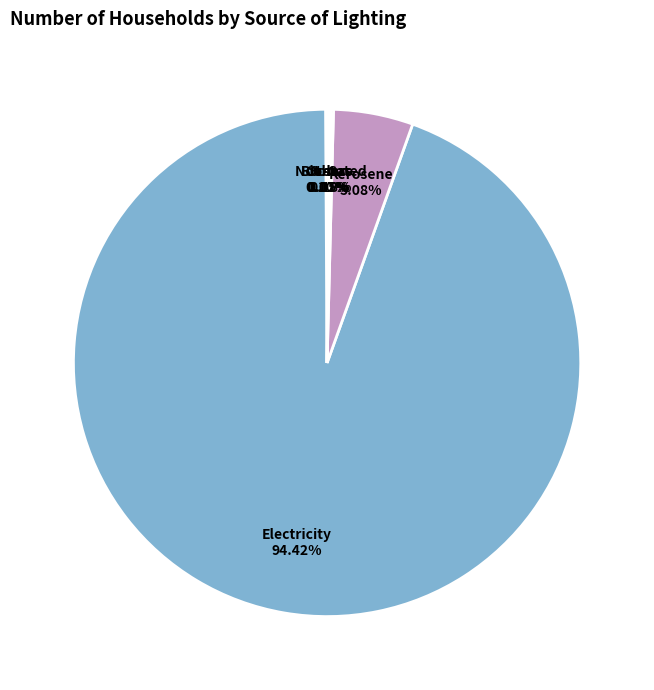

True or false: Kerosene accounts for 18% of the total.

False